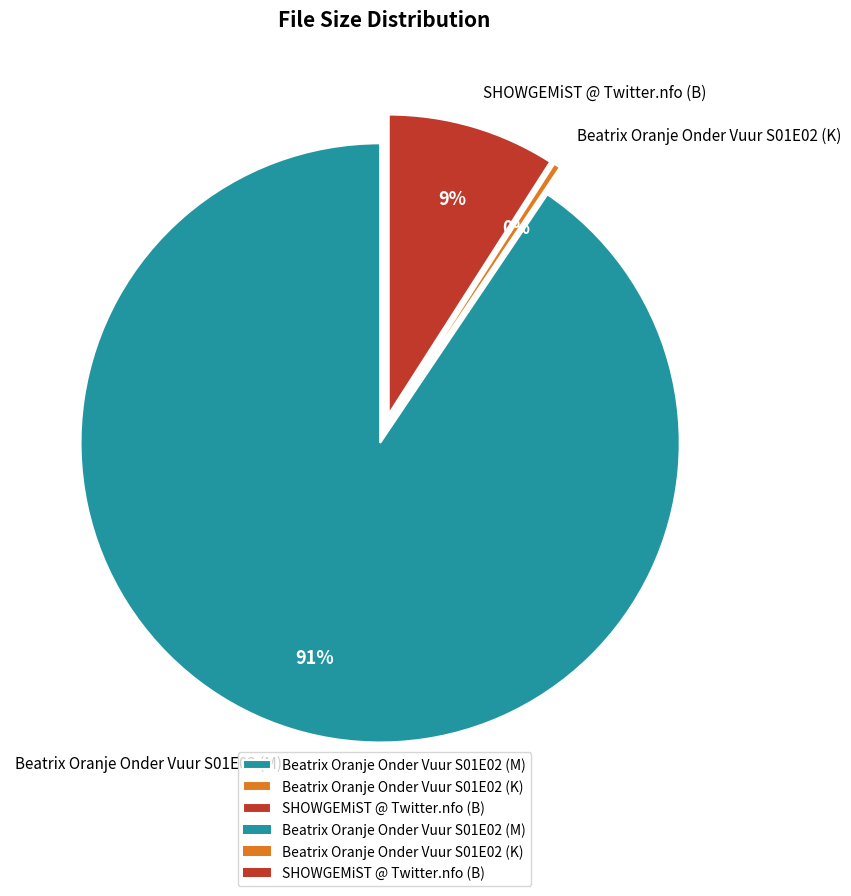

Do Beatrix Oranje Onder Vuur S01E02 (K) and Beatrix Oranje Onder Vuur S01E02 (M) together represent more than half of the pie?

Yes